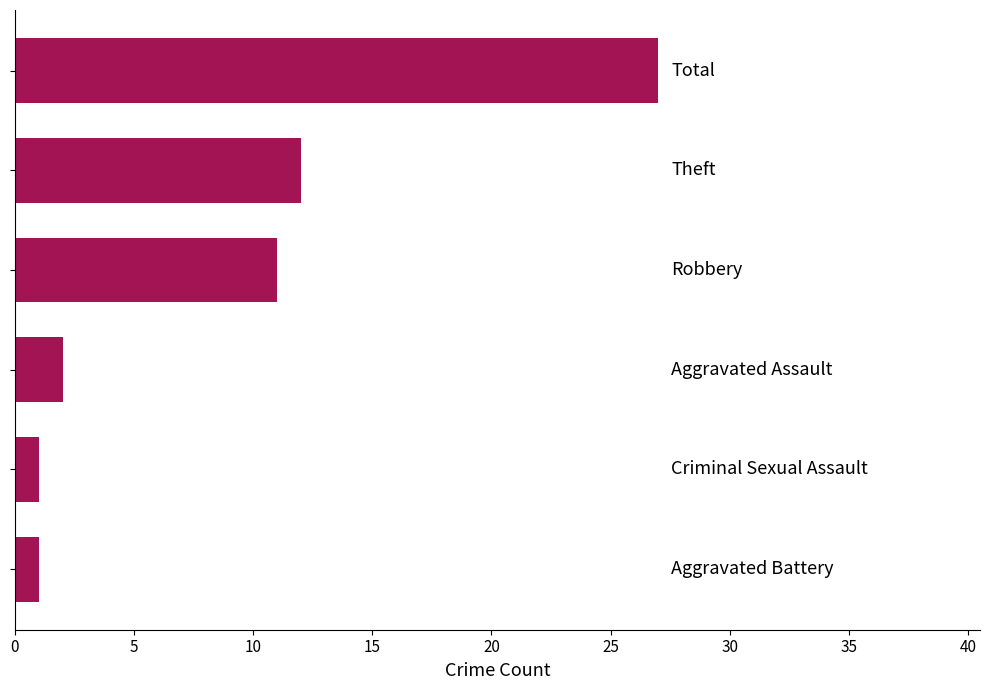

What is the value of the 5th bar from the top?

1